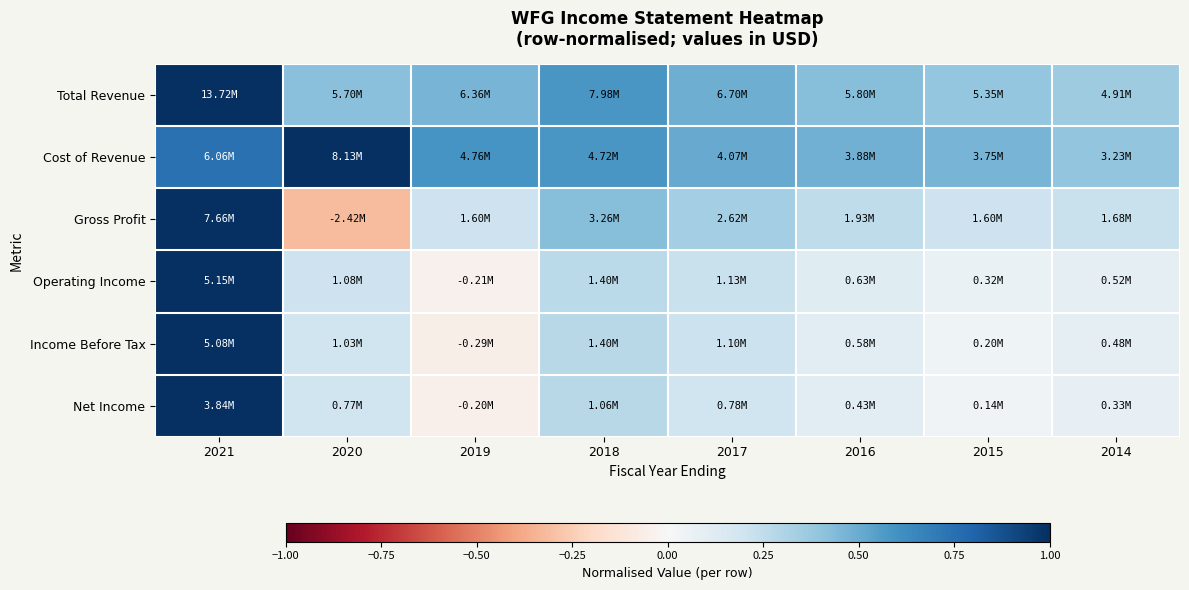

Reading left to right, list all the values displayed in this chart.

Total Revenue: 2021=1.0	2020=0.4	2019=0.5	2018=0.6	2017=0.5	2016=0.4	2015=0.4	2014=0.4
Cost of Revenue: 2021=0.7	2020=1.0	2019=0.6	2018=0.6	2017=0.5	2016=0.5	2015=0.5	2014=0.4
Gross Profit: 2021=1.0	2020=-0.3	2019=0.2	2018=0.4	2017=0.3	2016=0.3	2015=0.2	2014=0.2
Operating Income: 2021=1.0	2020=0.2	2019=-0.0	2018=0.3	2017=0.2	2016=0.1	2015=0.1	2014=0.1
Income Before Tax: 2021=1.0	2020=0.2	2019=-0.1	2018=0.3	2017=0.2	2016=0.1	2015=0.0	2014=0.1
Net Income: 2021=1.0	2020=0.2	2019=-0.1	2018=0.3	2017=0.2	2016=0.1	2015=0.0	2014=0.1